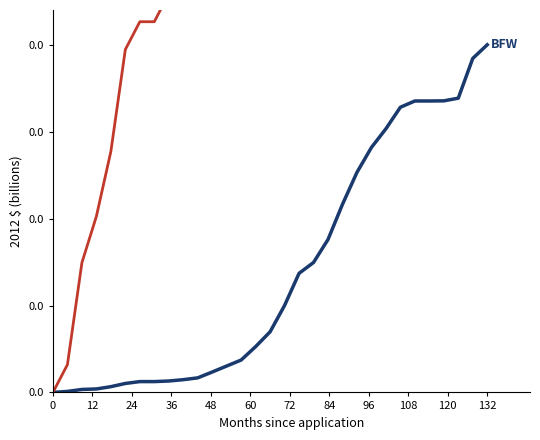

Which series has the largest total across all categories?

VR payments